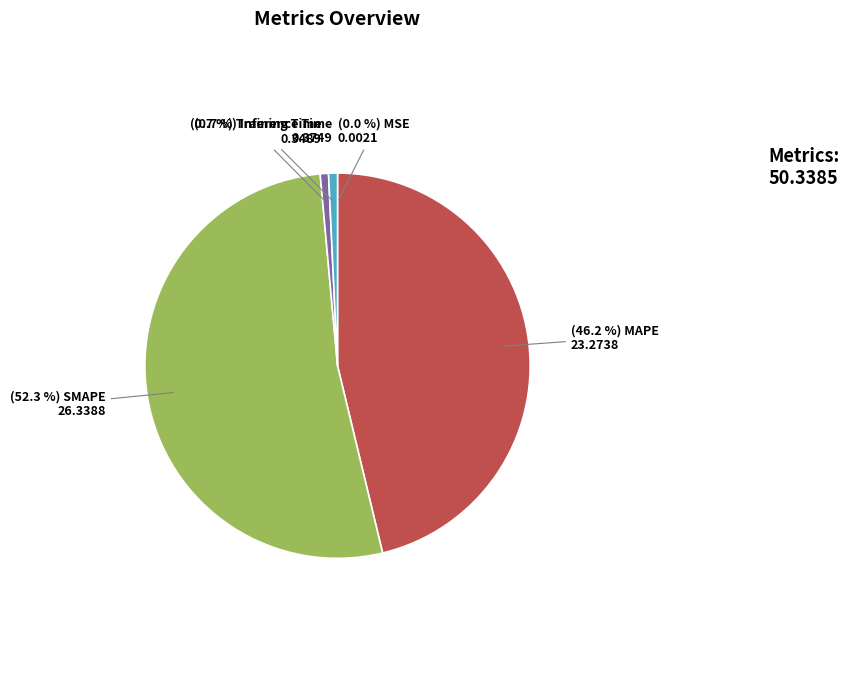

Is there any slice that represents more than half of the pie?

Yes